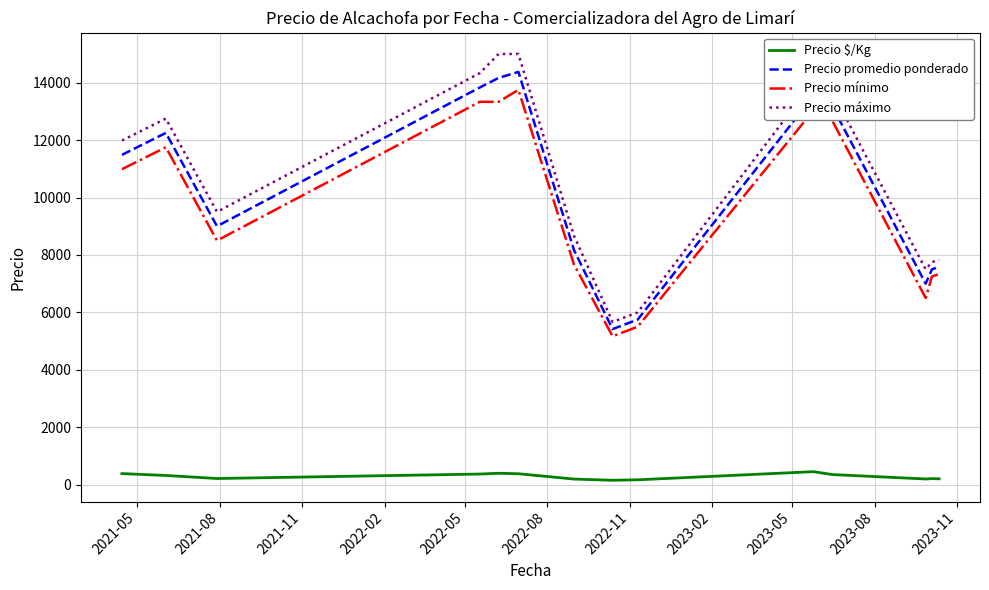

Which series has the widest spread of values?

Precio máximo